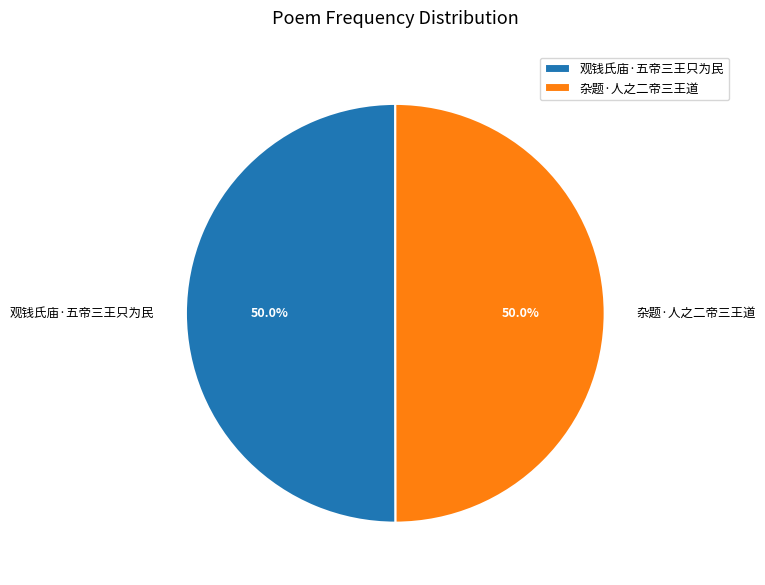

Do 观钱氏庙·五帝三王只为民 and 杂题·人之二帝三王道 together represent more than half of the pie?

Yes